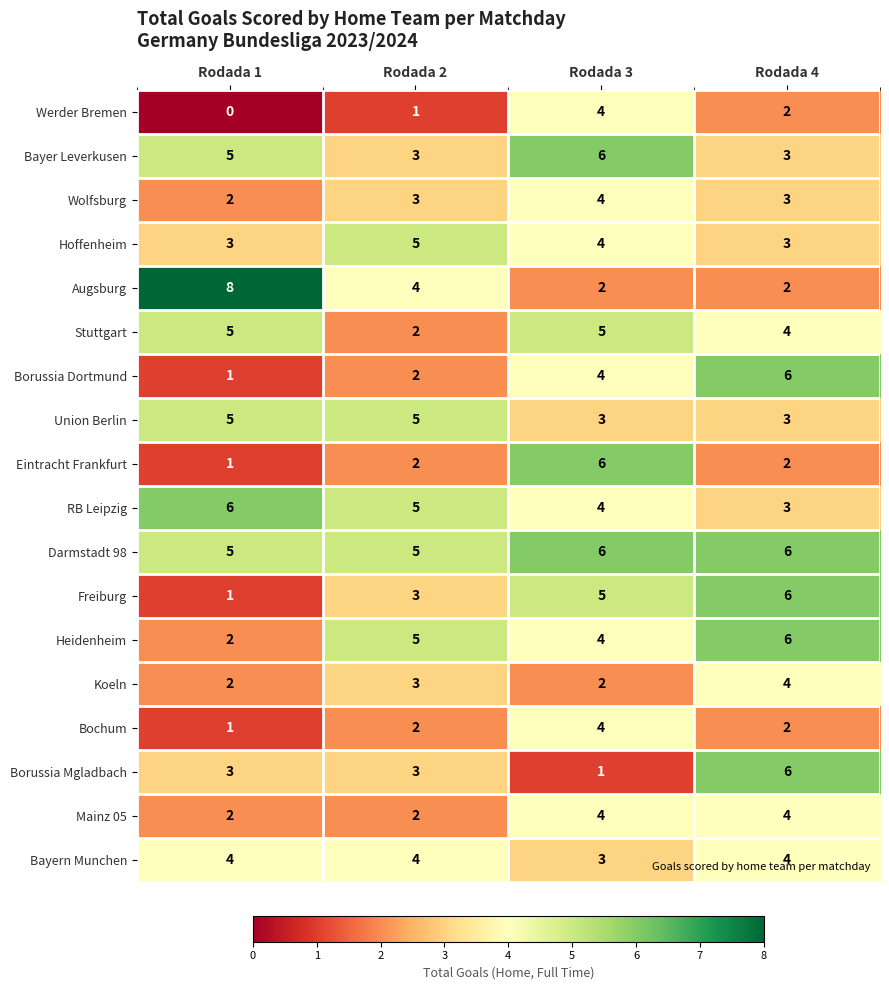

What is the average value of the Borussia Dortmund series?

3